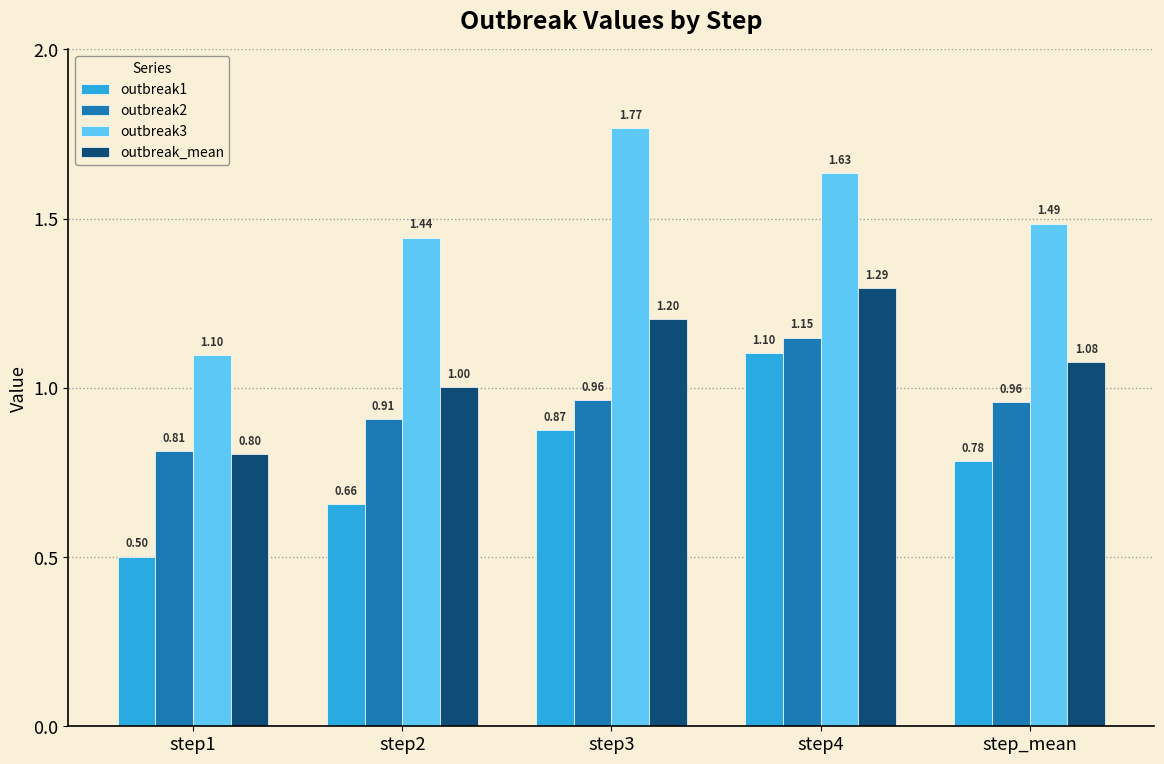

What is the sum of all outbreak3 values?

7.4